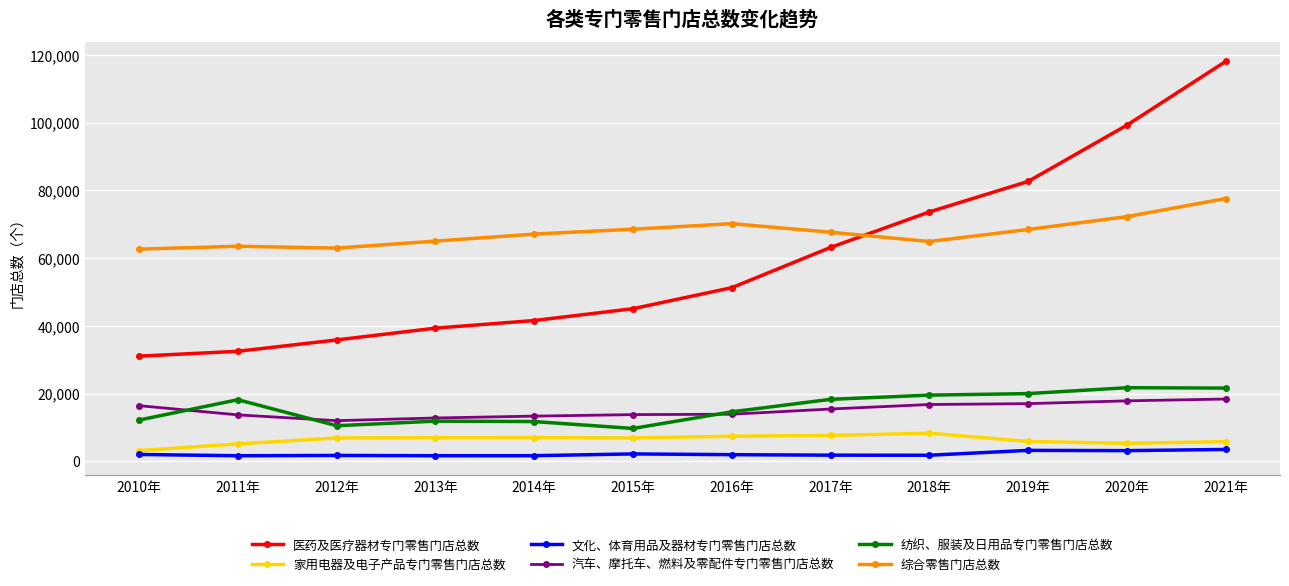

True or false: 家用电器及电子产品专门零售门店总数 has more than 0 points higher than both neighbors.

True